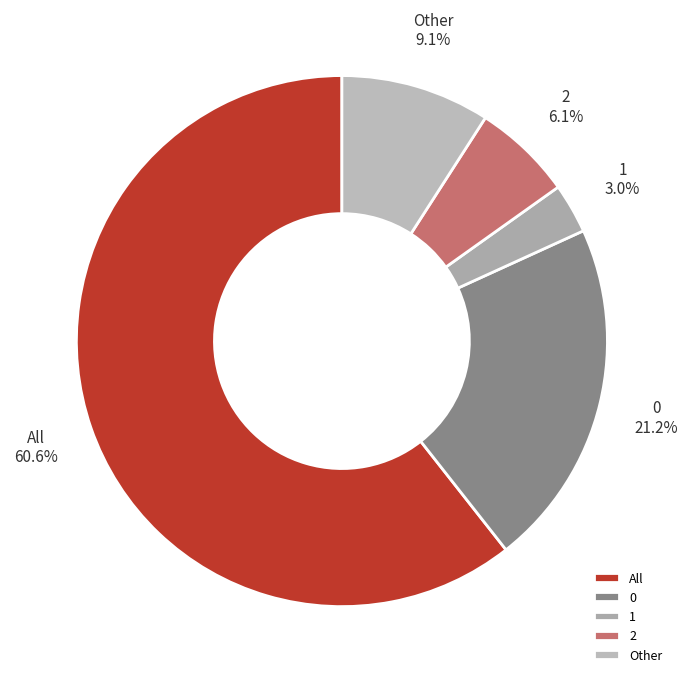

Rank the categories by value from lowest to highest.

1, 2, Other, 0, All